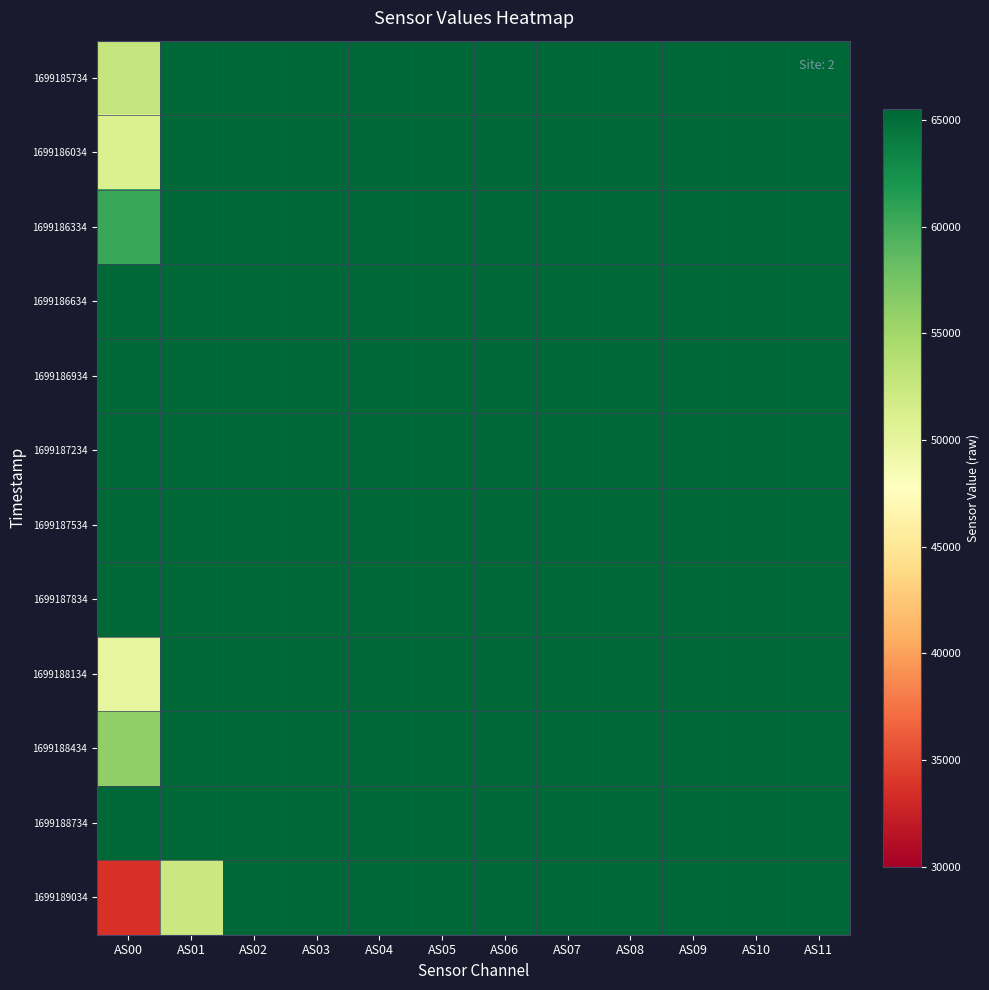

How many distinct data groups are displayed?

12